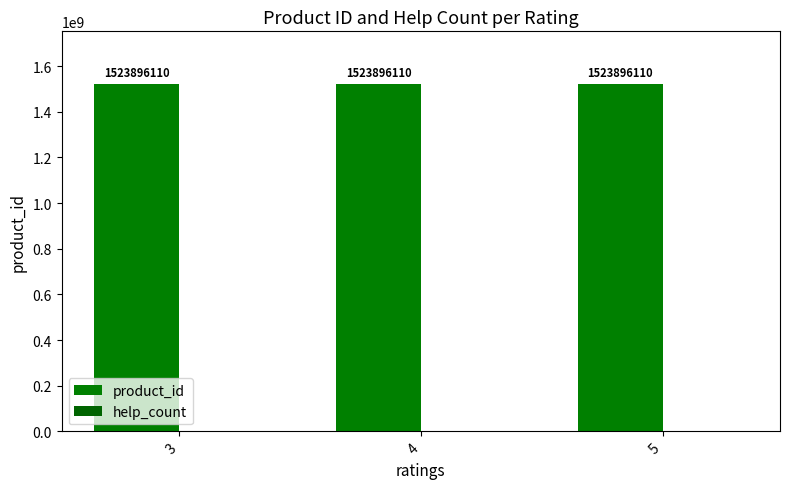

At which category is the sum across all series the highest?

3